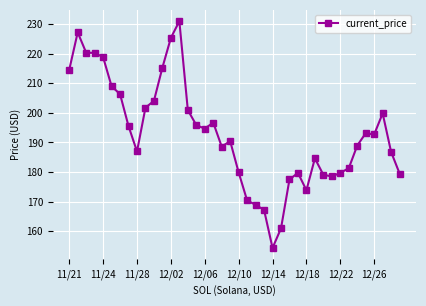

What is the maximum value shown in the chart?

231.0